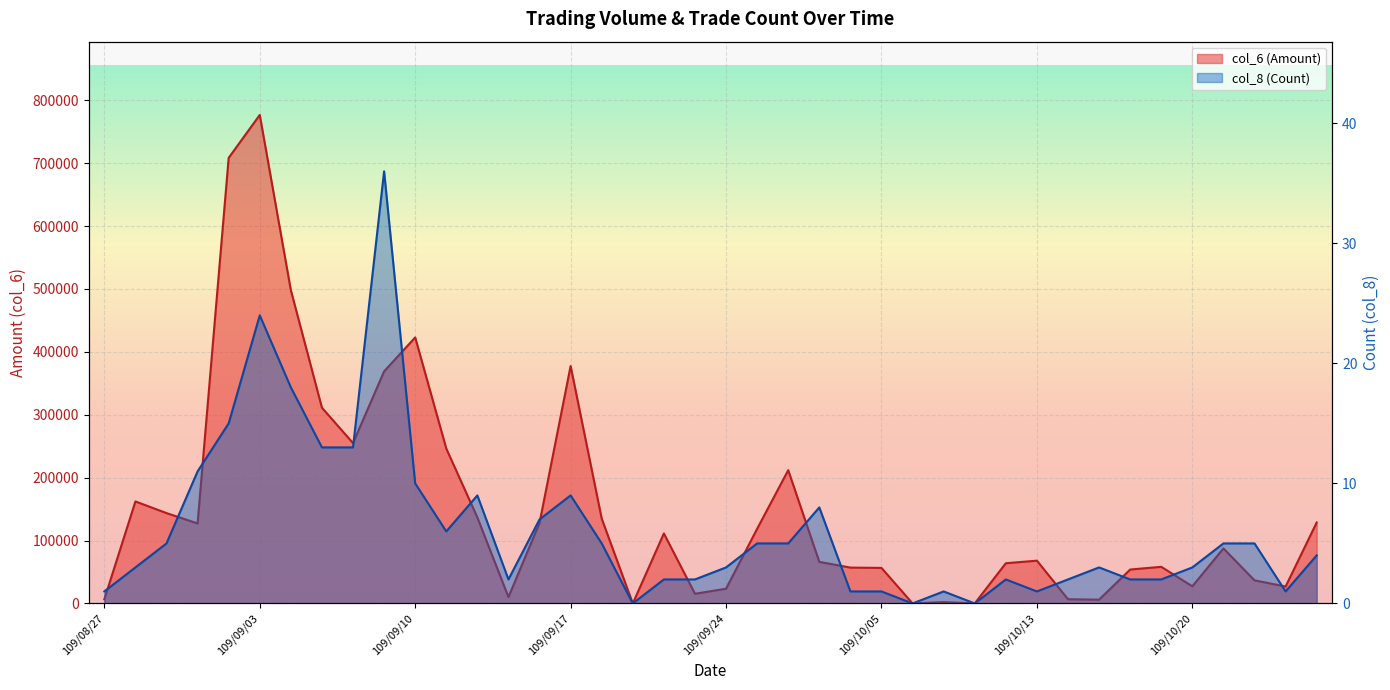

Which series has the largest range (max minus min)?

col_6